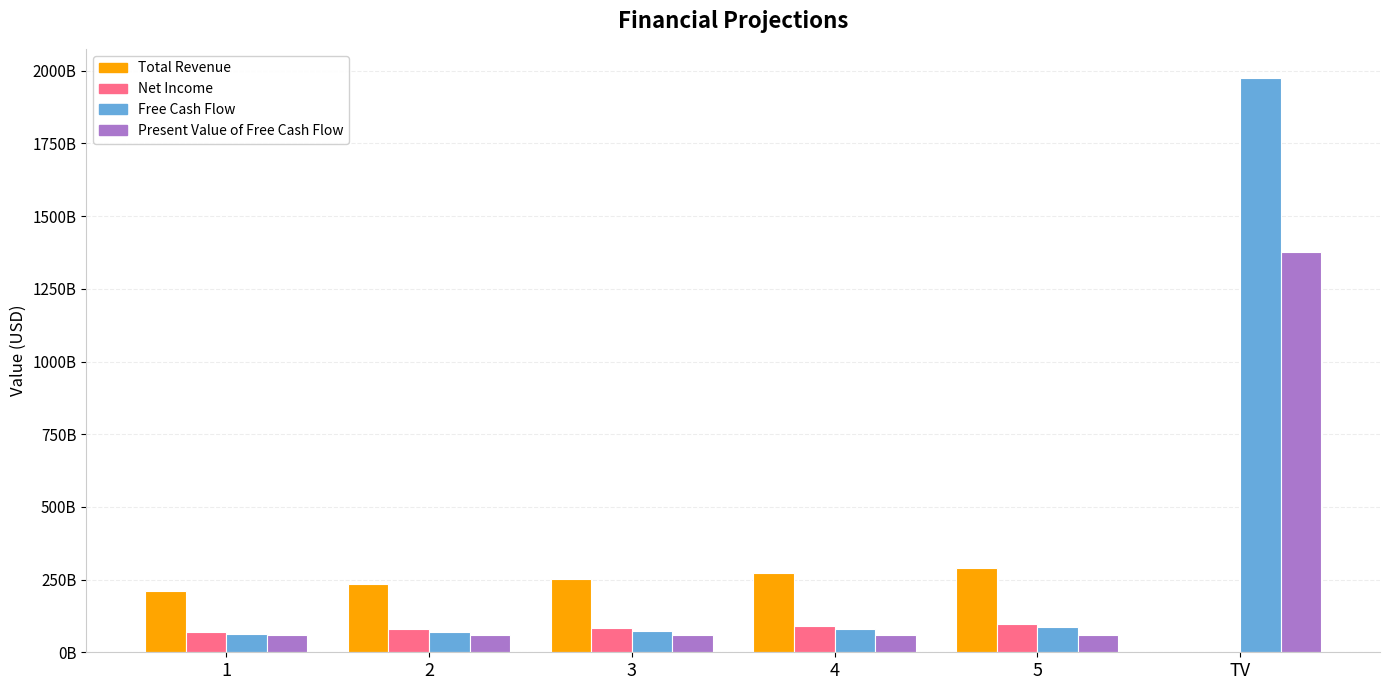

What is the average value of the Free Cash Flow series?

391746107997.0